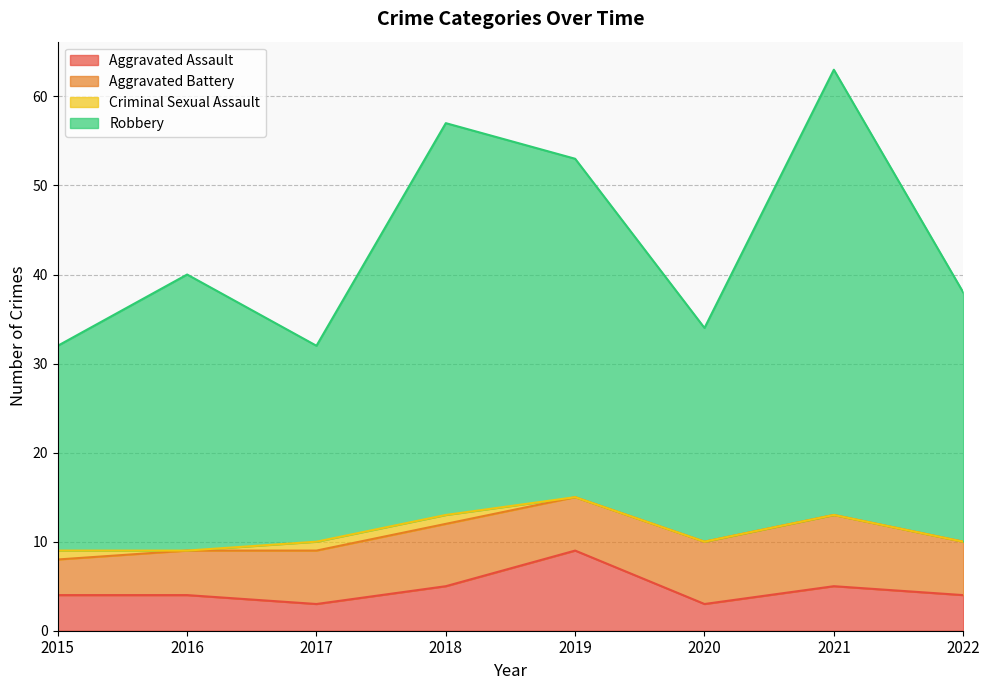

The Robbery series shows 38 at 2022. True or false?

True